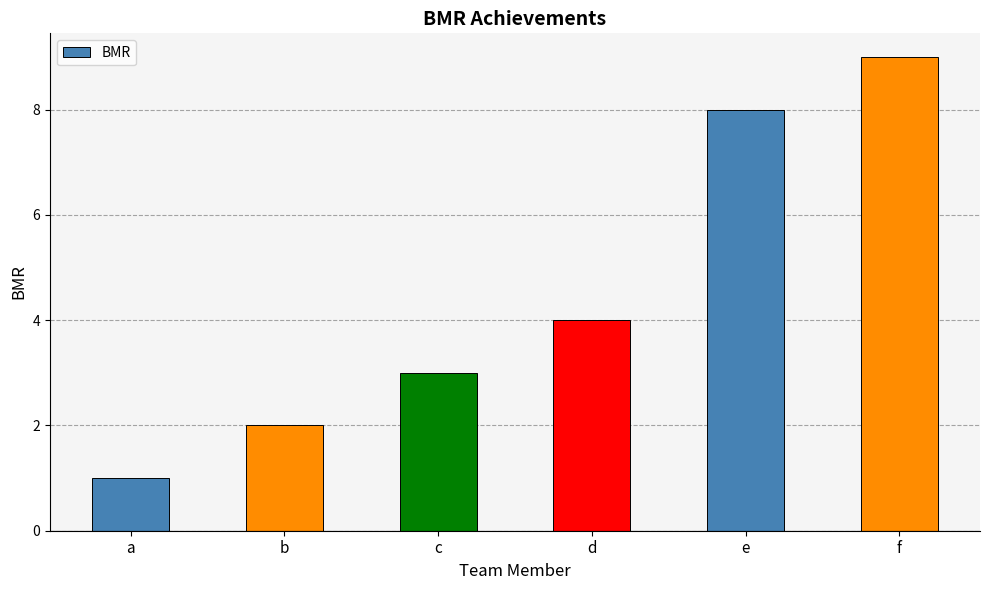

Count the values in the range 2 to 8.

4